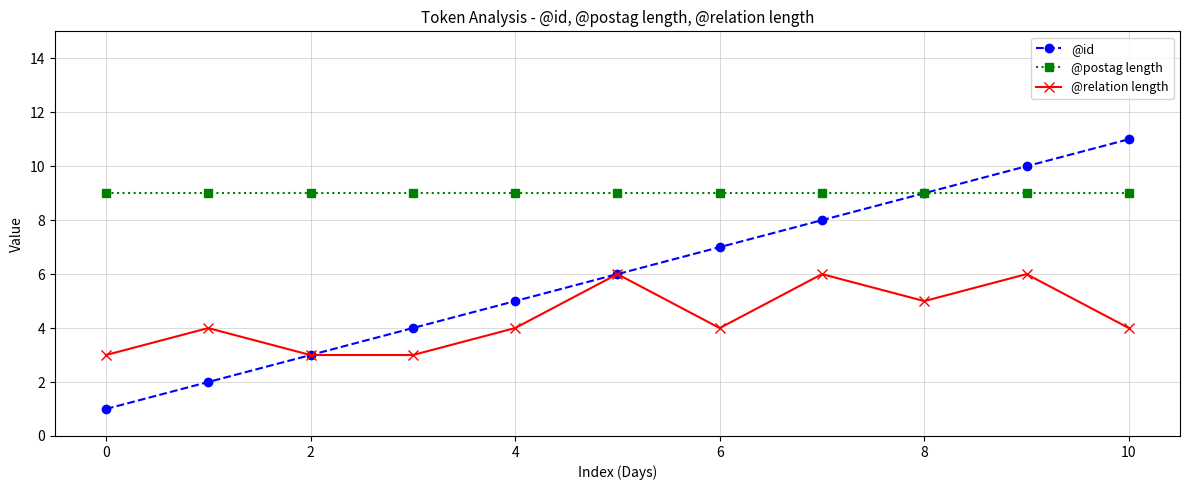

Which series has the largest total across all categories?

@postag length